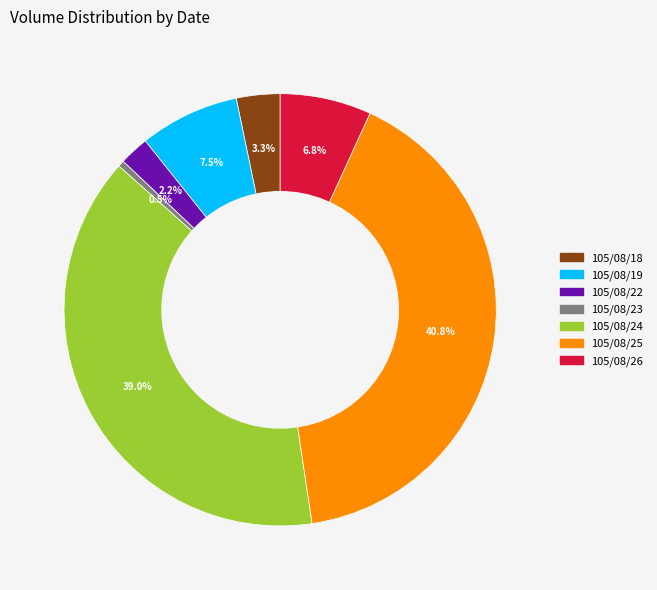

What portion of the pie excludes 105/08/26?

93.2%